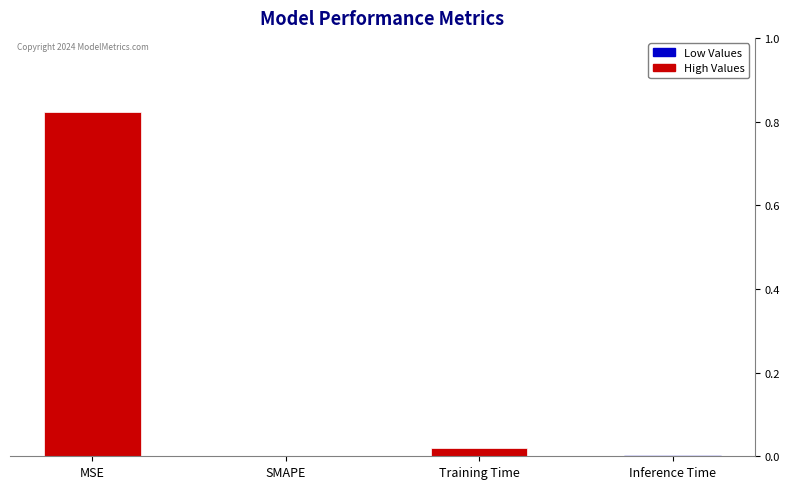

Which has a higher value, Training Time or SMAPE?

Training Time